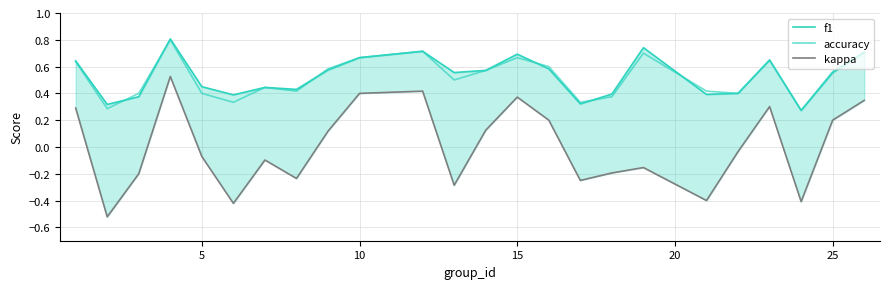

Which series has the largest total across all categories?

f1